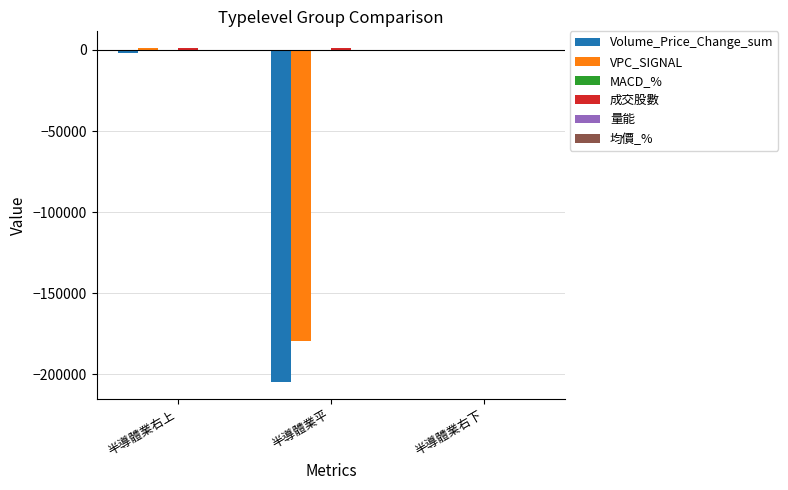

At which label is VPC_SIGNAL closest to -89142?

半導體業右下